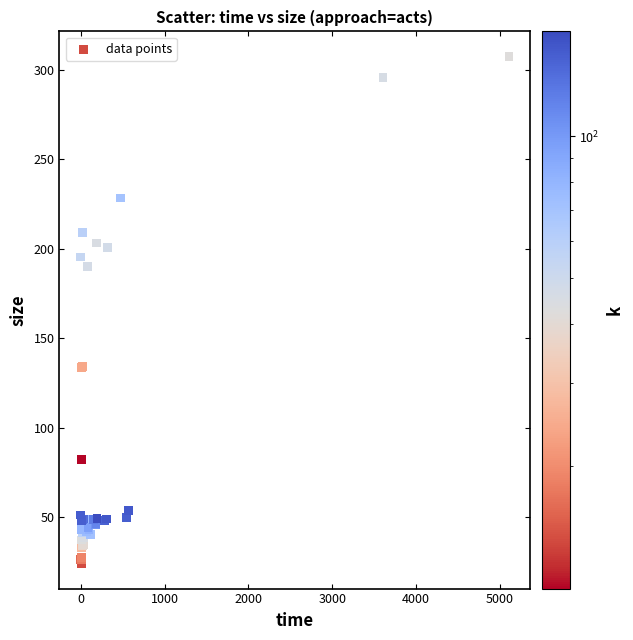

What Y value in the scatter plot is closest to 165?

190.2